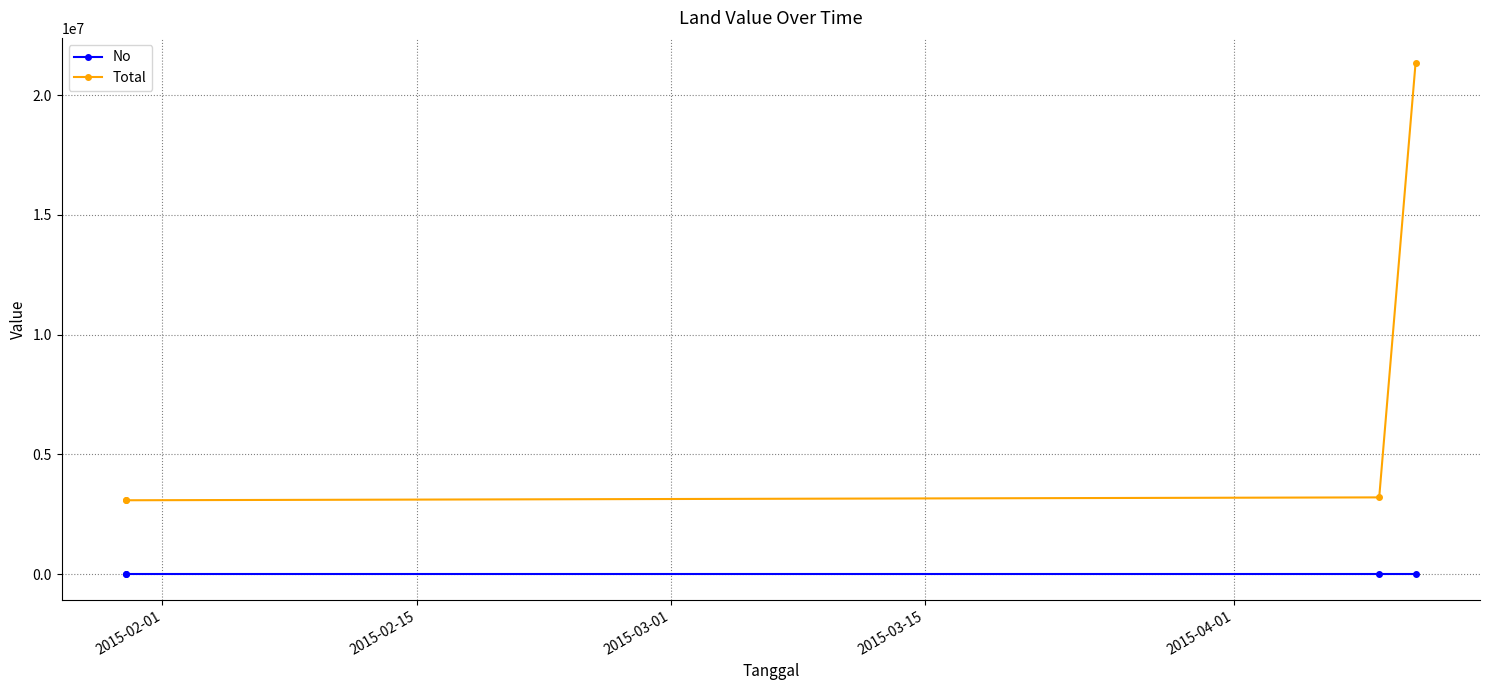

Which series changed the most between 2015-02-01 and 2015-03-01?

Total